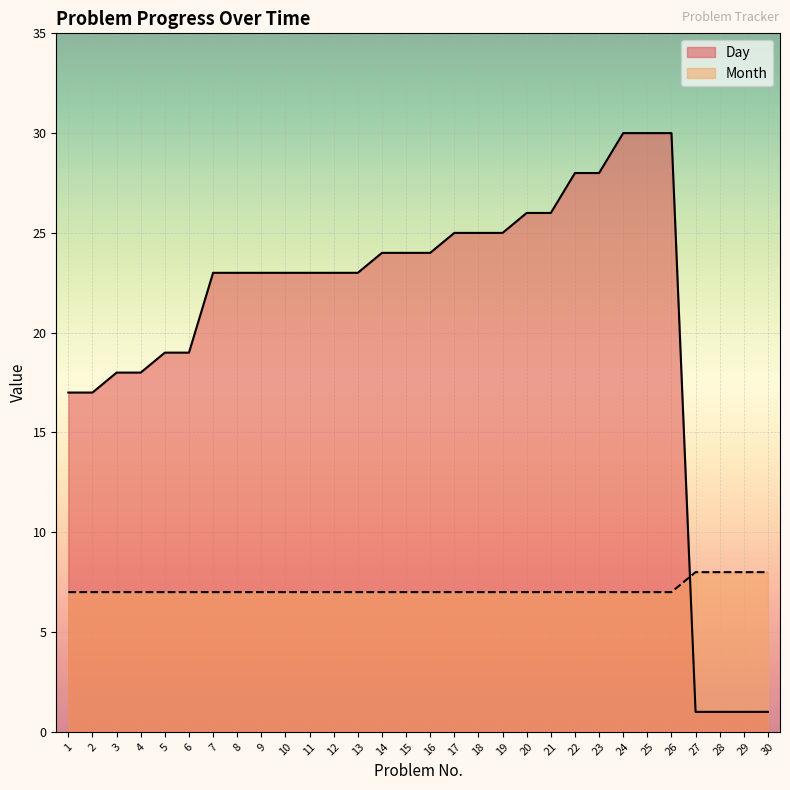

Between which two adjacent categories do Day and Month first intersect?

26 and 27